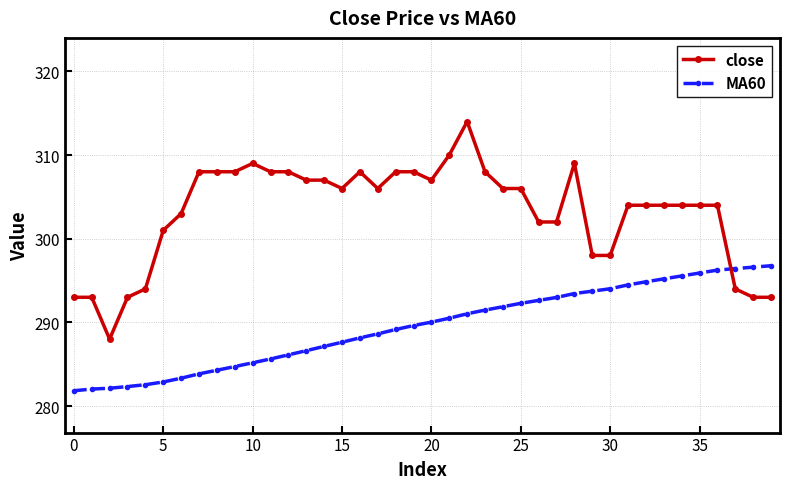

What is the difference between the maximum and minimum values in the close series?

26.0